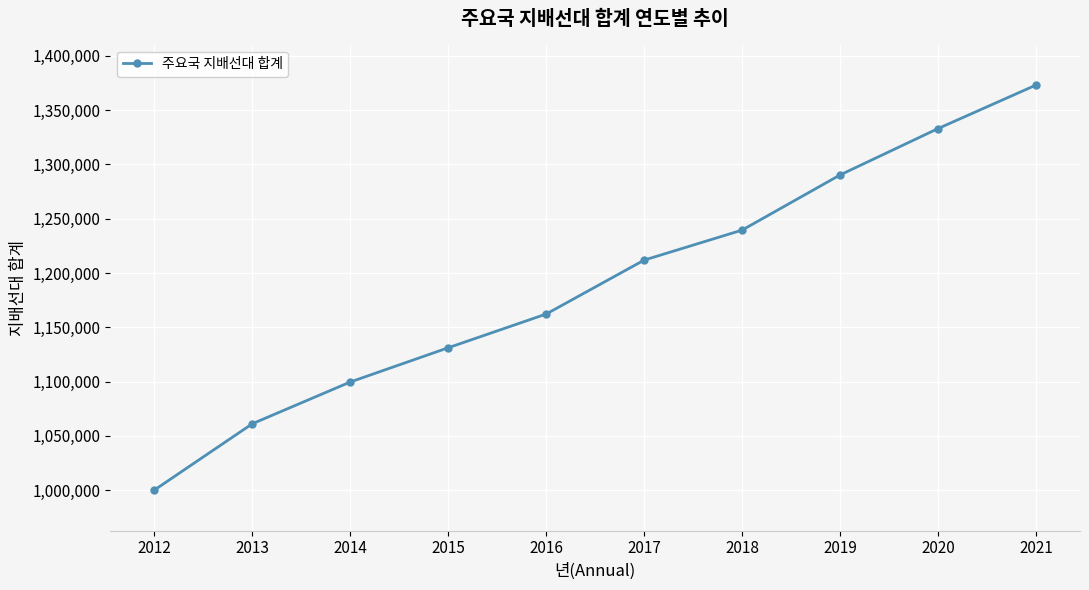

What is the change in value from 2016 to 2020?

+170834